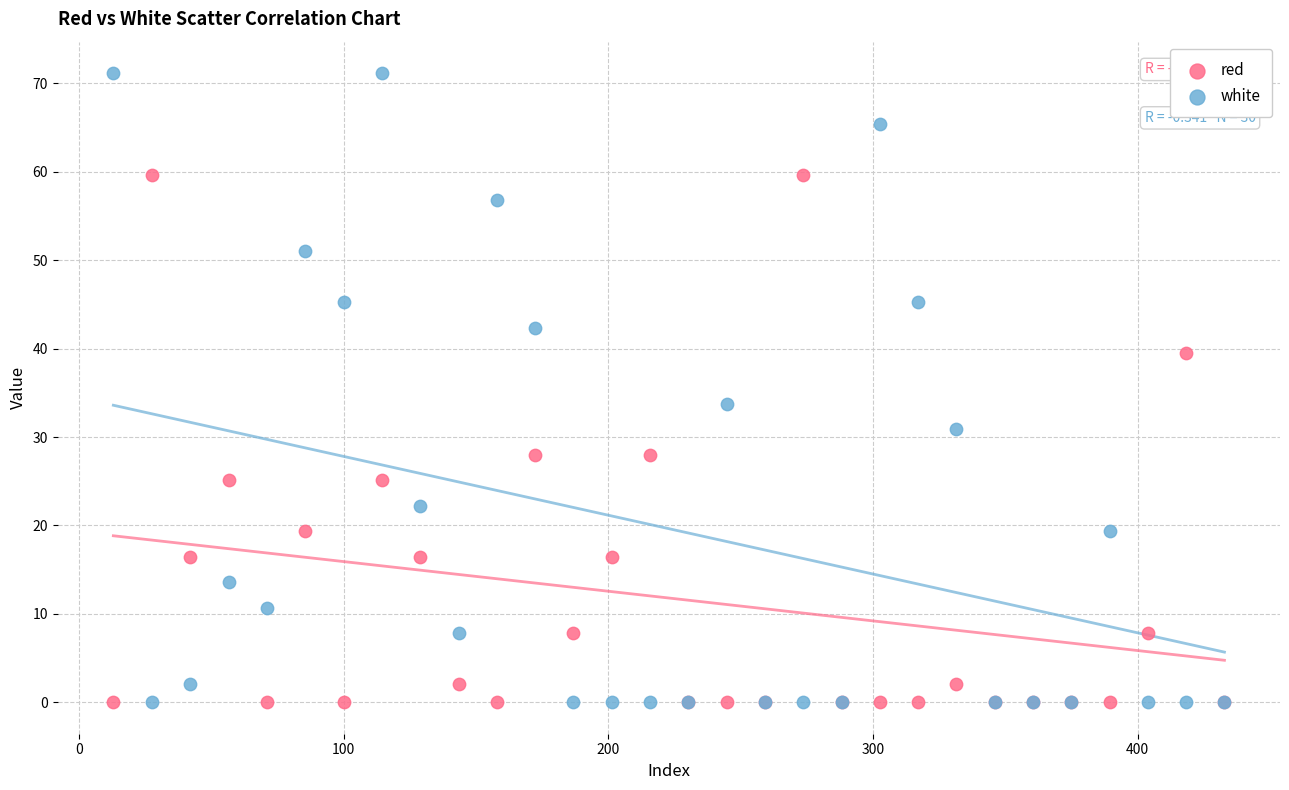

What is the X range (max minus min) for the scatter plot?

419.8